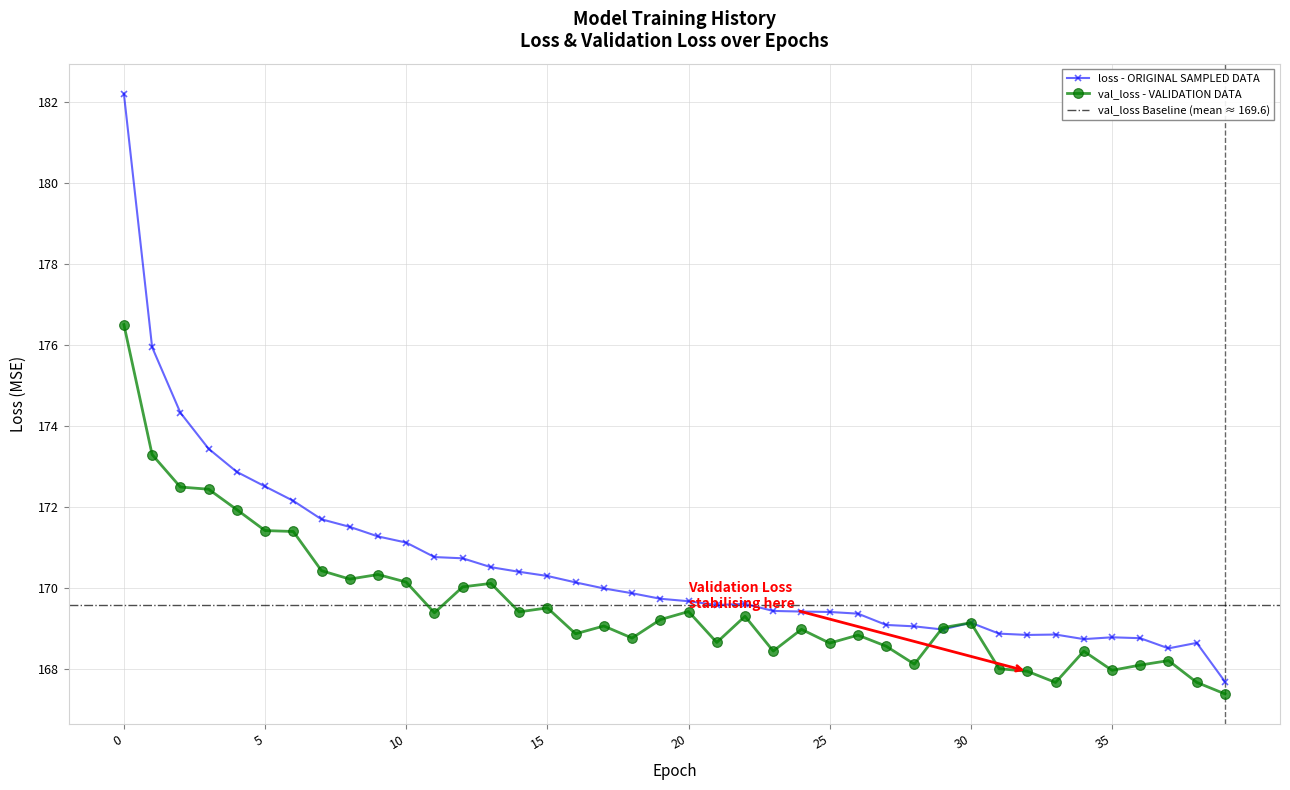

Where do loss and val_loss first cross each other?

28 and 29